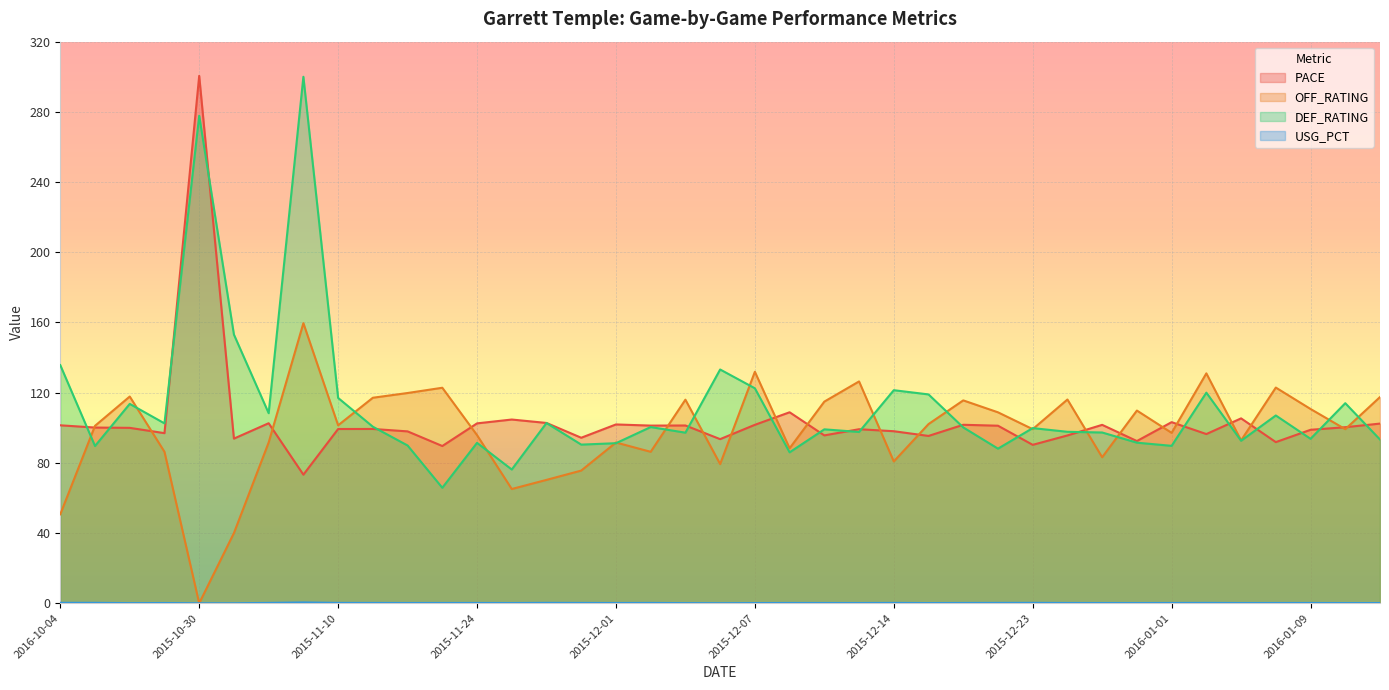

What is the label of the 15th point from the right?

2015-12-14